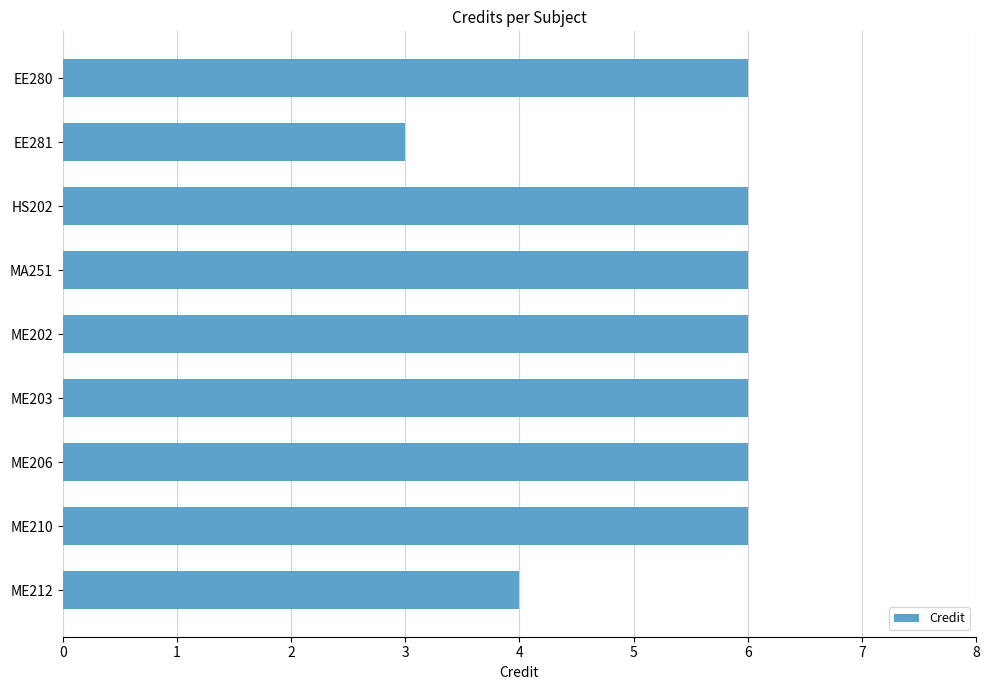

Are the bars grouped side by side (vs. stacked)?

No